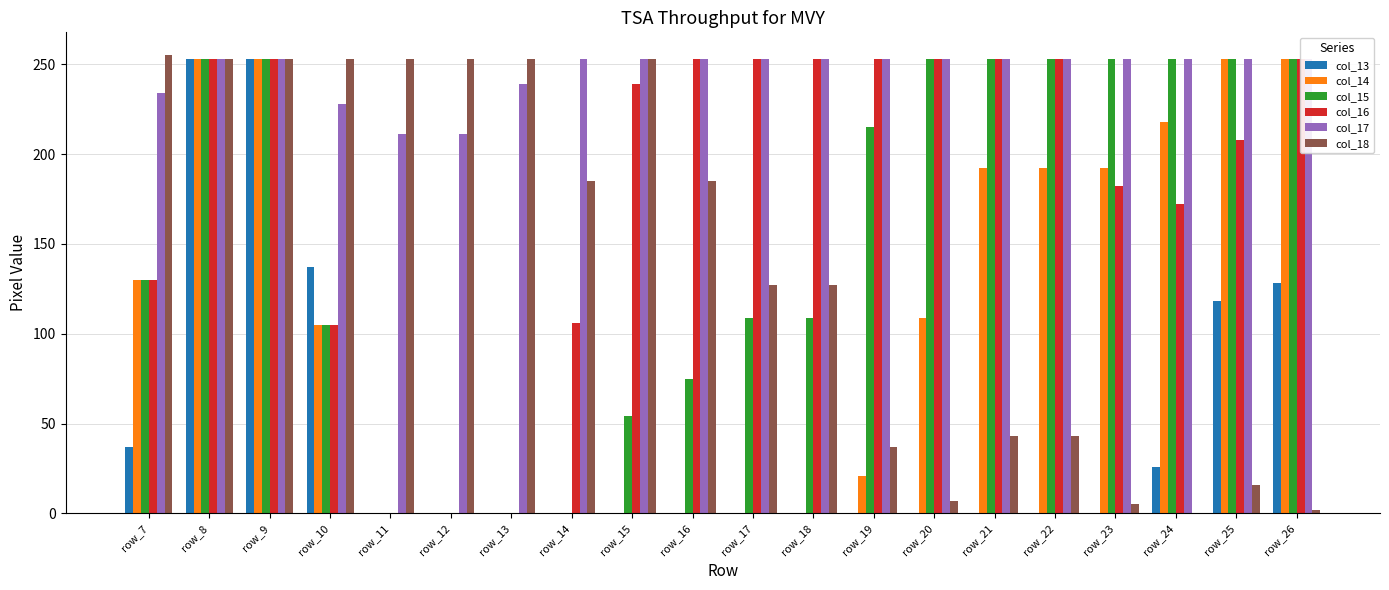

Between row_8 and row_26, which series saw the biggest shift?

col_18